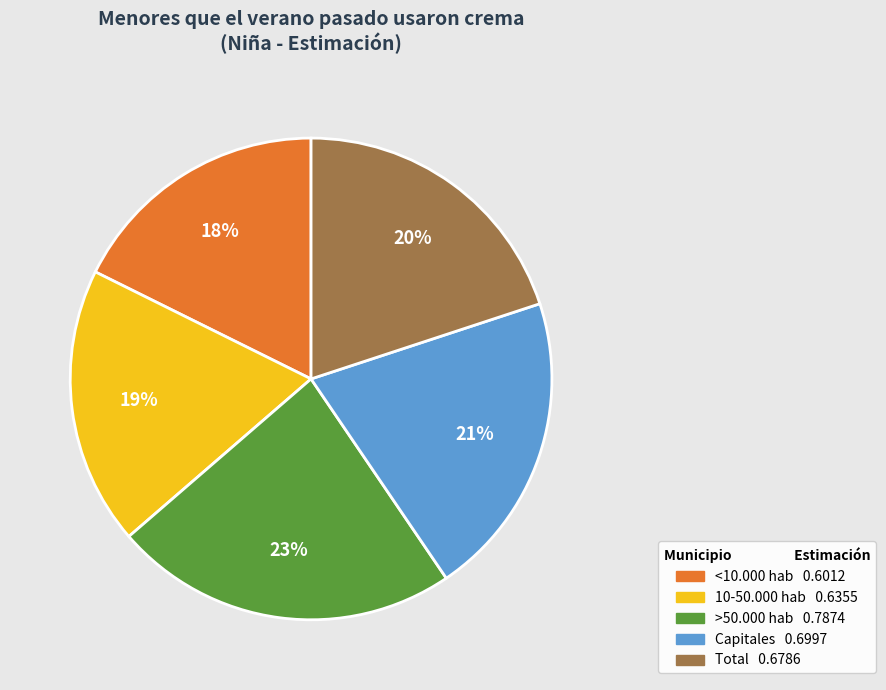

To the nearest percent, what portion does >50.000 hab represent?

23%